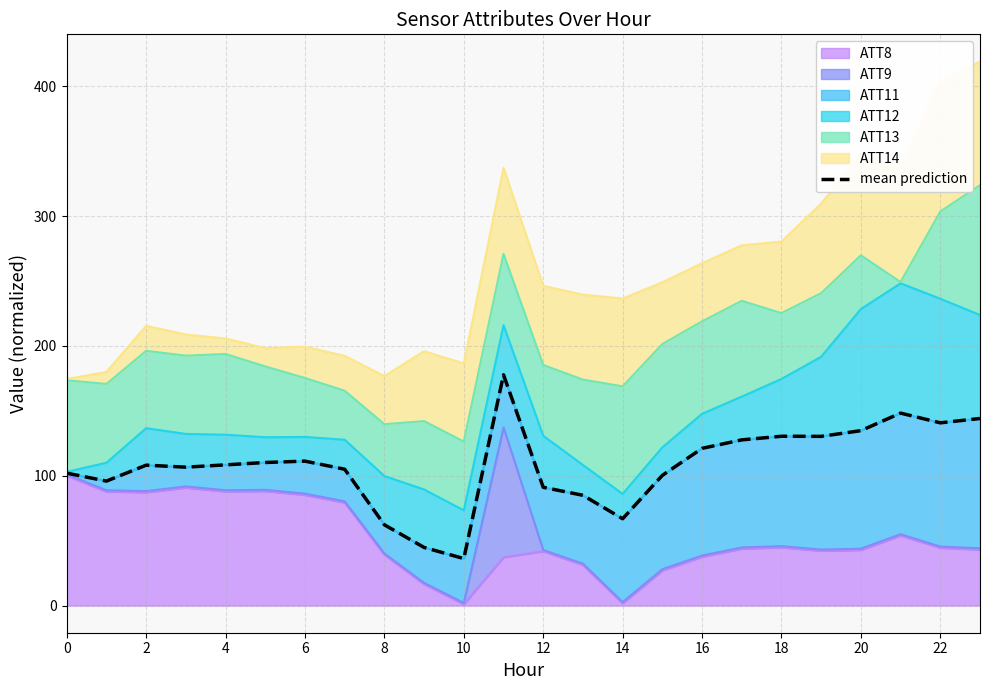

The value of ATT8 at 18 is 29.7. True or false?

False